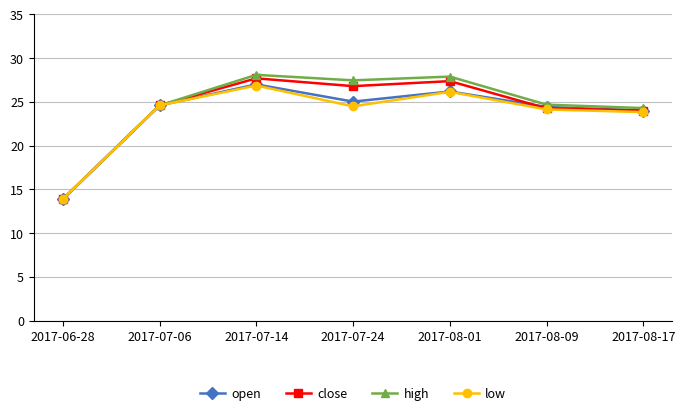

Count the number of categories in the chart.

7